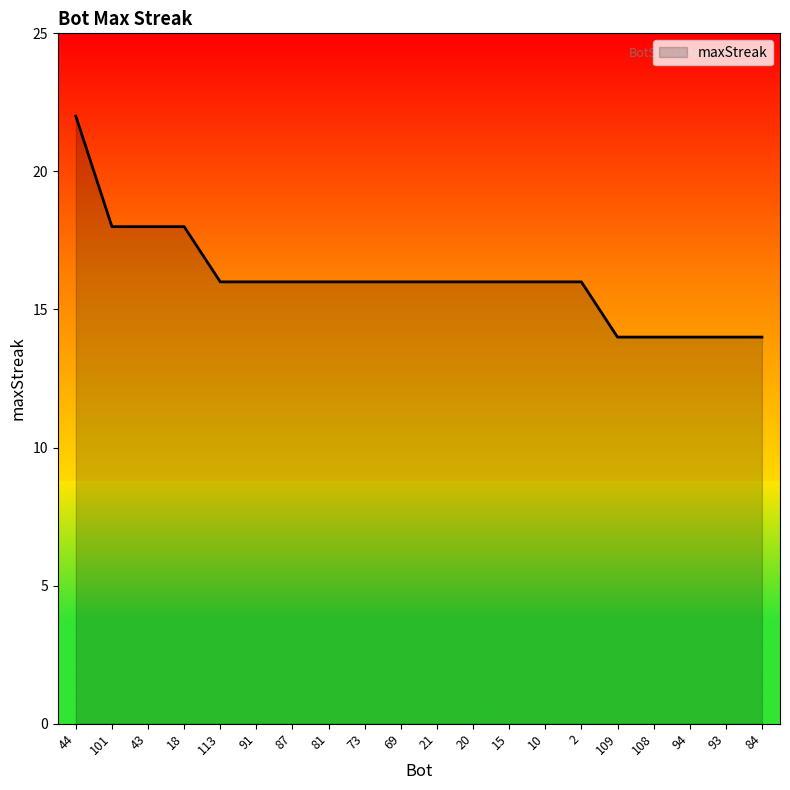

What is the minimum value shown in the chart?

14